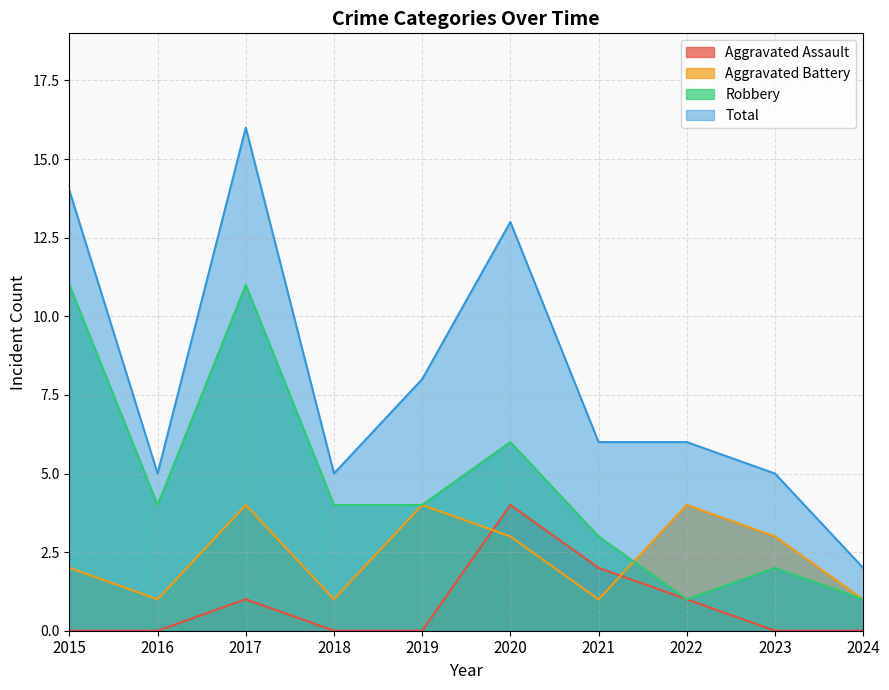

Reading right to left, list all the values displayed in this chart.

Aggravated Assault: 2024=0	2023=0	2022=1	2021=2	2020=4	2019=0	2018=0	2017=1	2016=0	2015=0
Aggravated Battery: 2024=1	2023=3	2022=4	2021=1	2020=3	2019=4	2018=1	2017=4	2016=1	2015=2
Robbery: 2024=1	2023=2	2022=1	2021=3	2020=6	2019=4	2018=4	2017=11	2016=4	2015=11
Total: 2024=2	2023=5	2022=6	2021=6	2020=13	2019=8	2018=5	2017=16	2016=5	2015=14